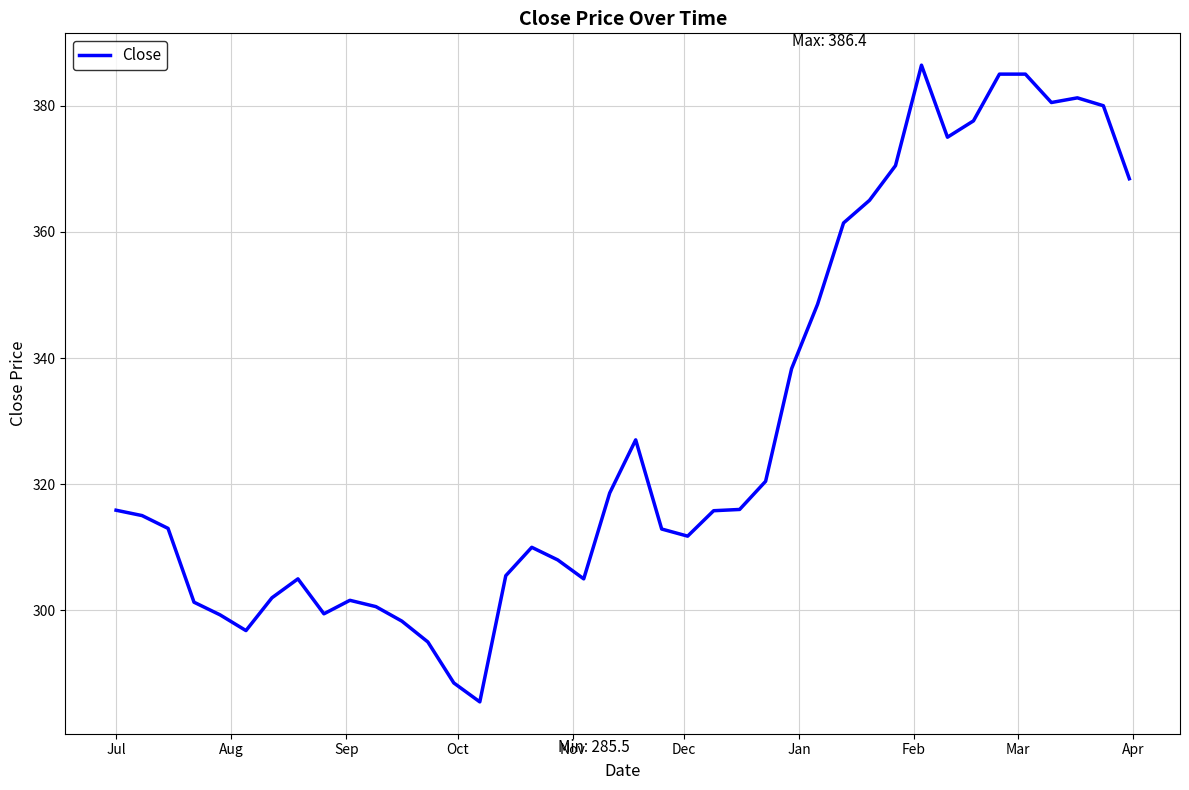

What is the difference between the maximum and minimum values?

100.9